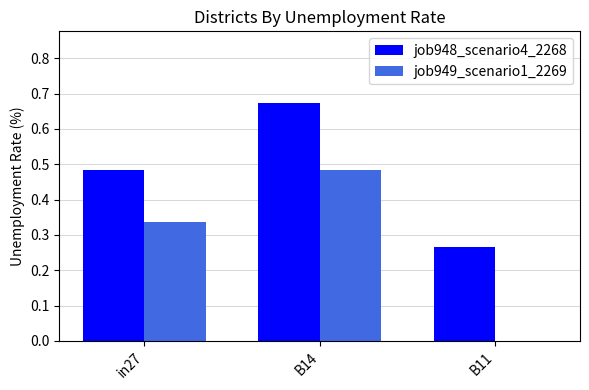

Where is job949_scenario1_2269 nearest to the value 0?

B11